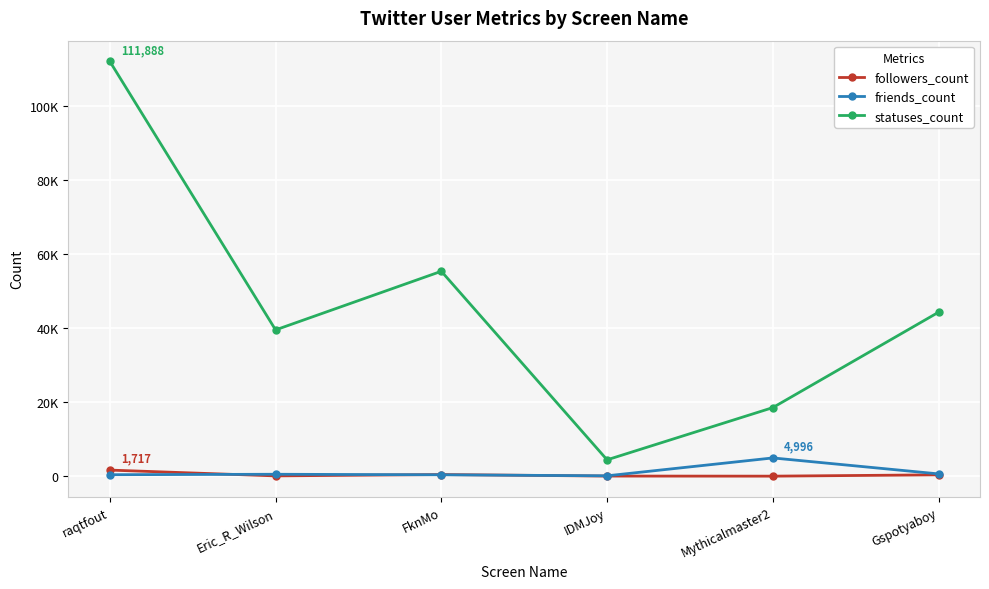

List the labels in order of statuses_count value, smallest first.

IDMJoy, Mythicalmaster2, Eric_R_Wilson, Gspotyaboy, FknMo, raqtfout